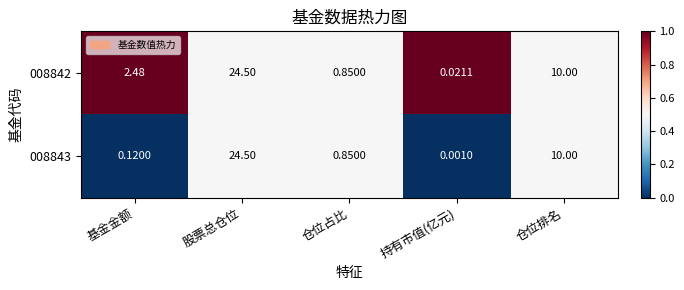

Is the value of 008843 at 持有市值(亿元) greater than the value of 008842 at 基金金额?

No